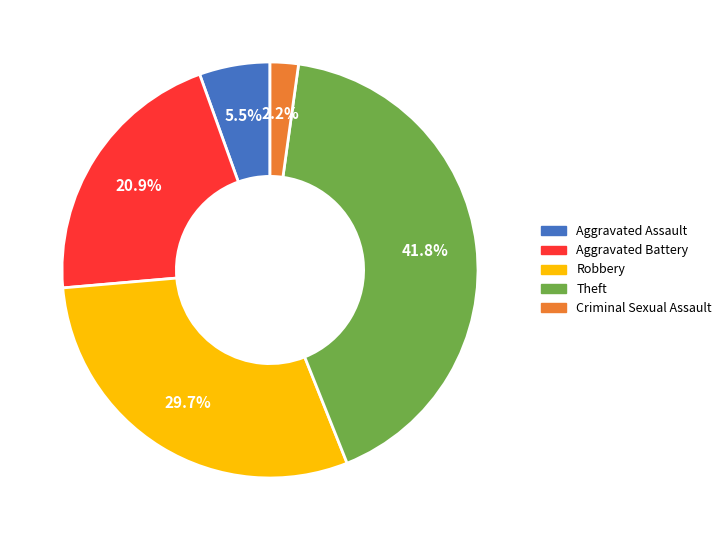

Between Aggravated Battery and Aggravated Assault, which is larger?

Aggravated Battery